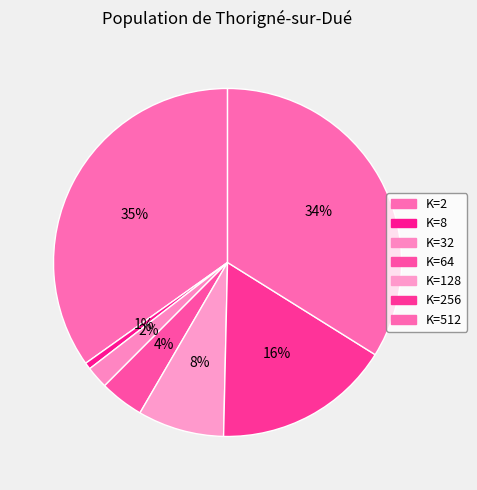

How many segments does this pie chart have?

7